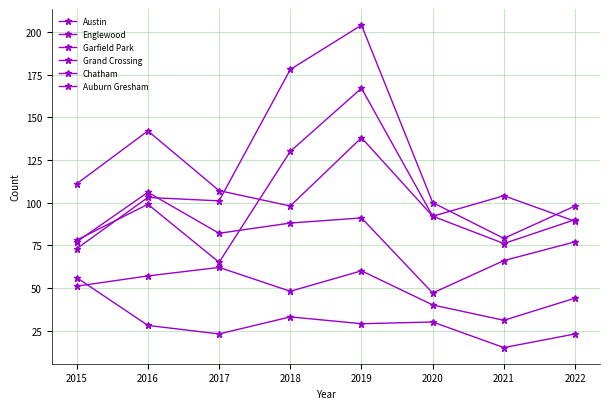

Does the chart have visible grid lines?

Yes